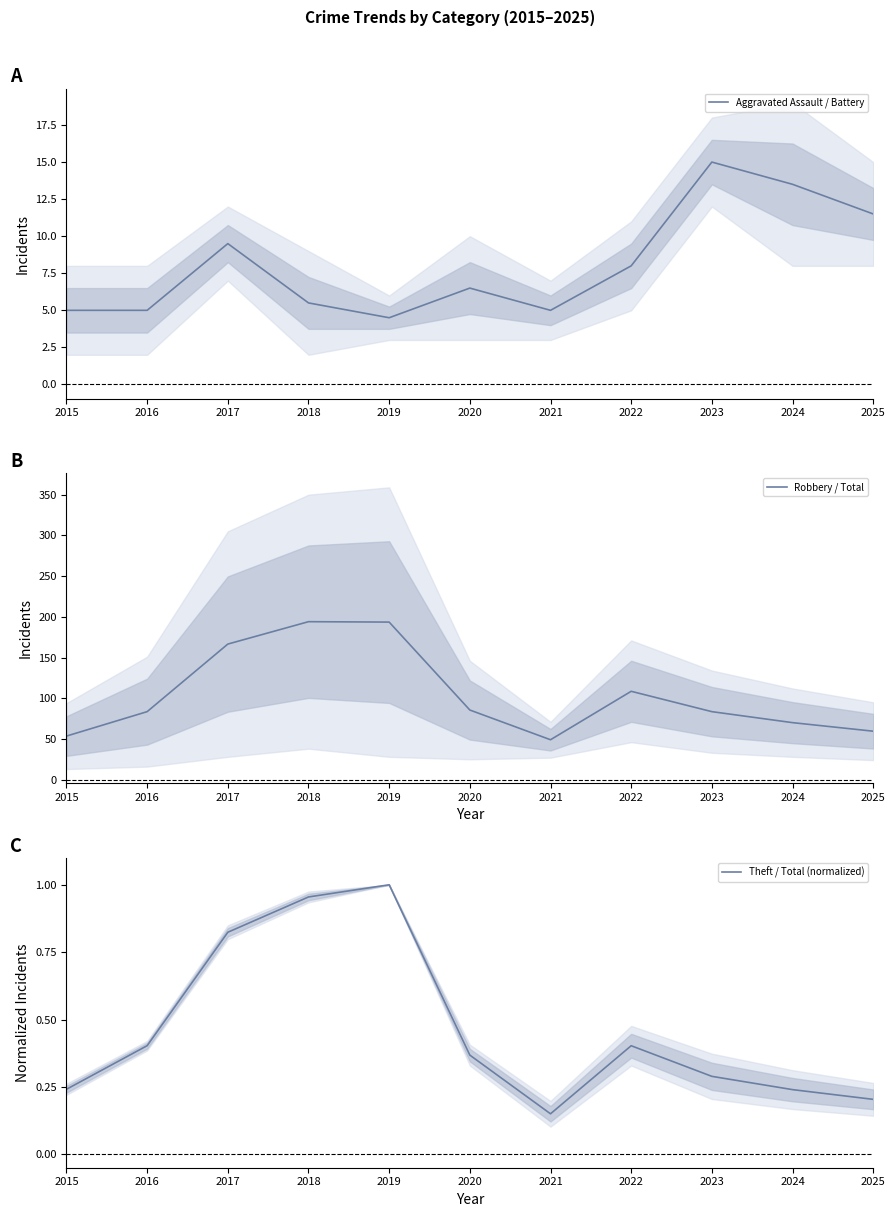

What are all the series names shown in the legend?

Aggravated Assault / Battery, Robbery / Total, Theft / Total (normalized)